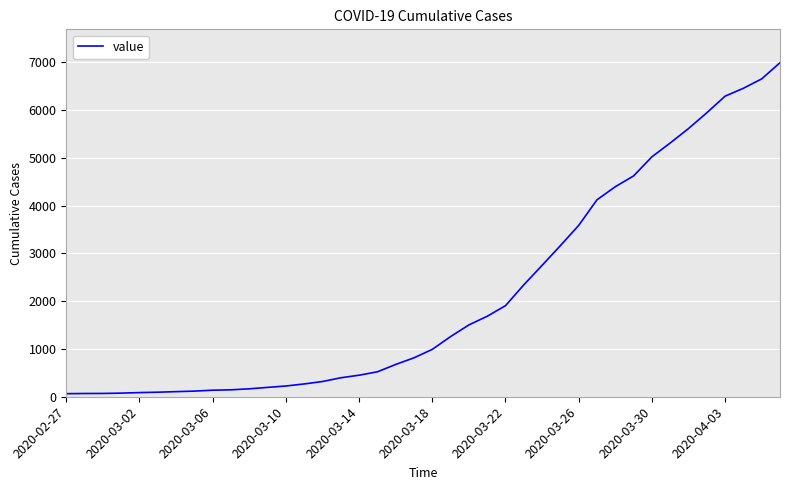

What is the maximum value shown in the chart?

6994